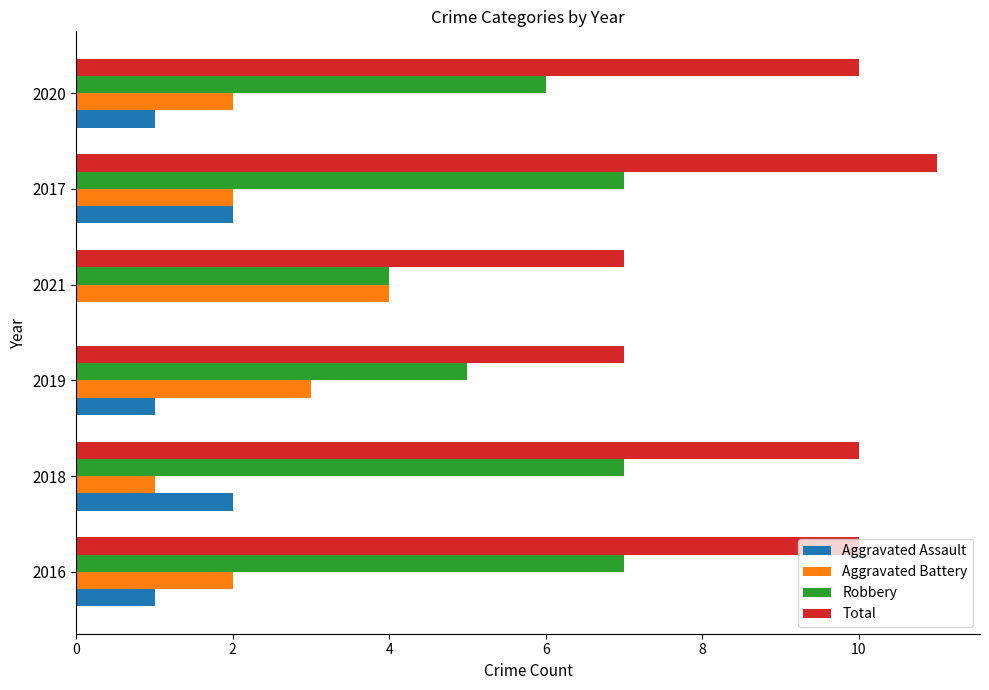

Which series has the widest spread of values?

Total